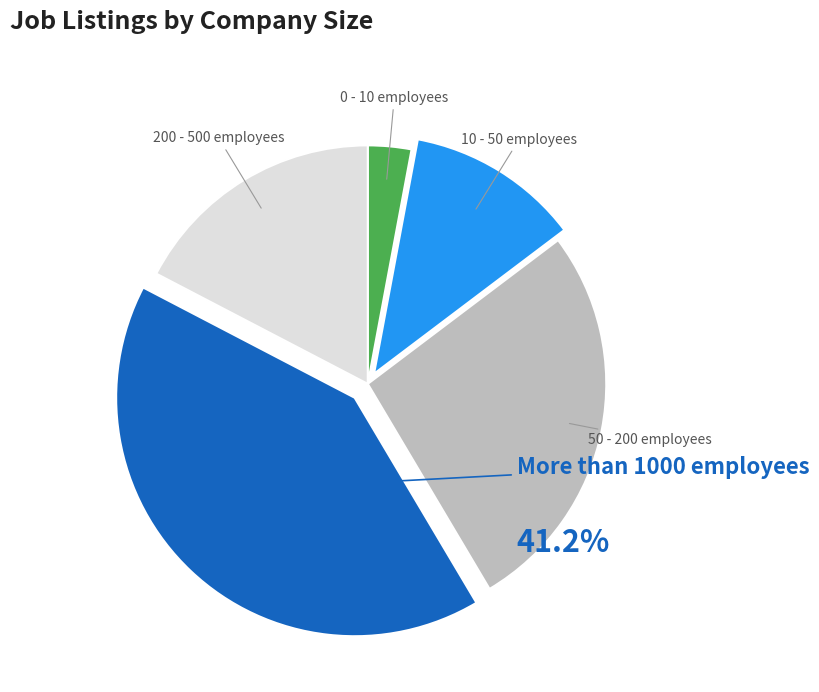

To the nearest percent, what is the average slice percentage?

20%